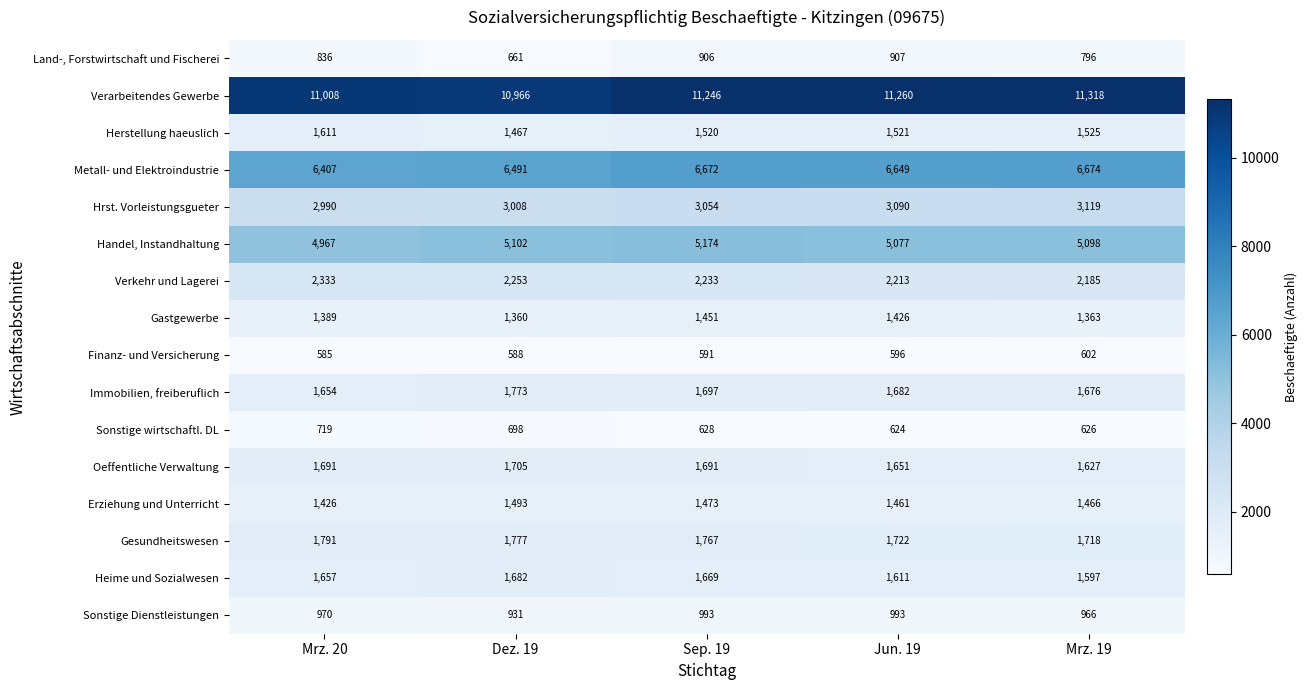

How many data points does each series have?

5